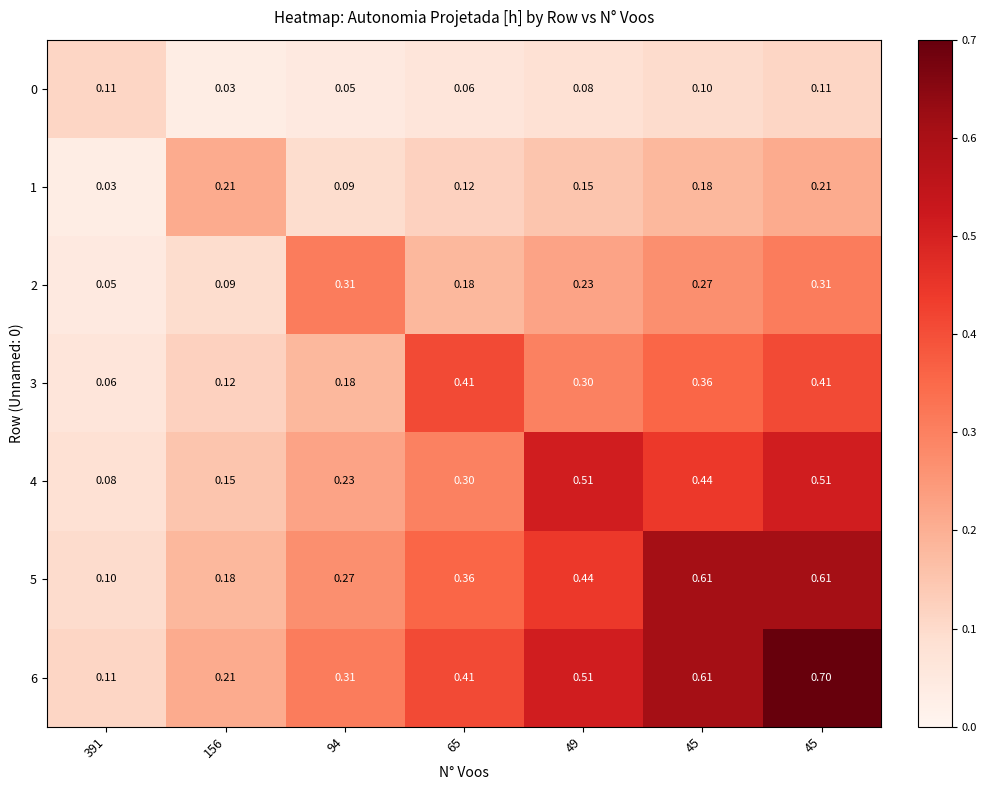

How many categories are shown in the chart?

7